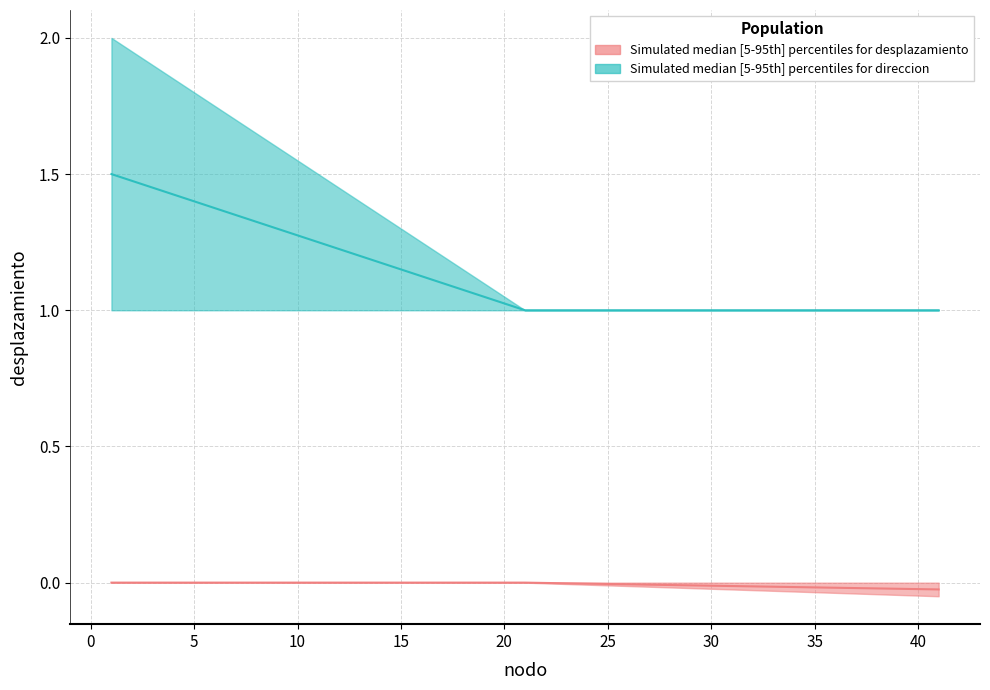

At how many categories does at least one series exceed 0?

4